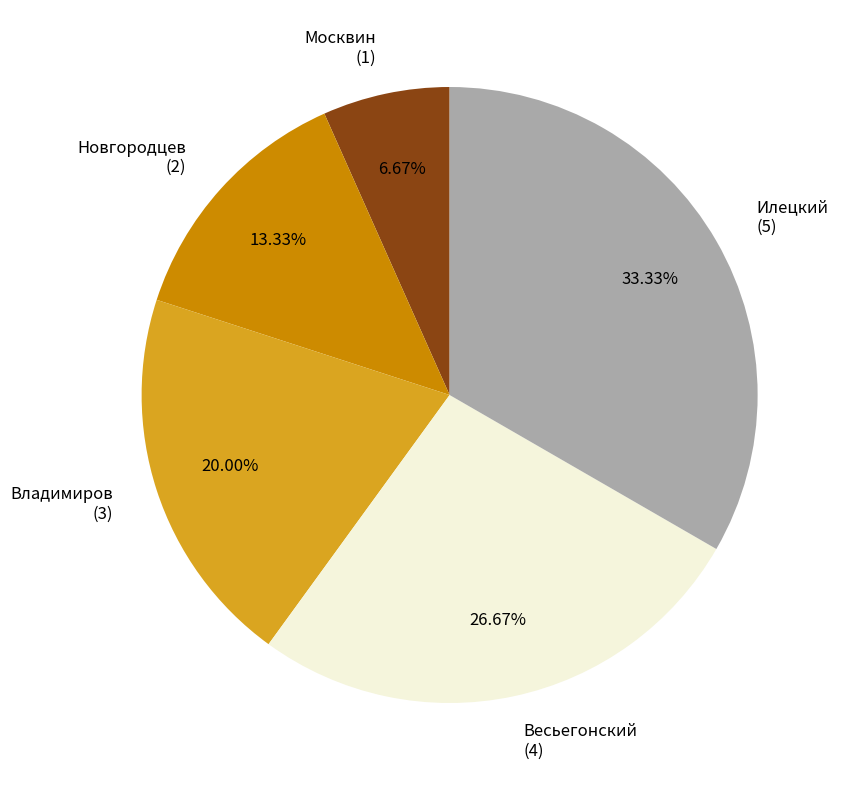

To the nearest percent, what is the average slice percentage?

20%